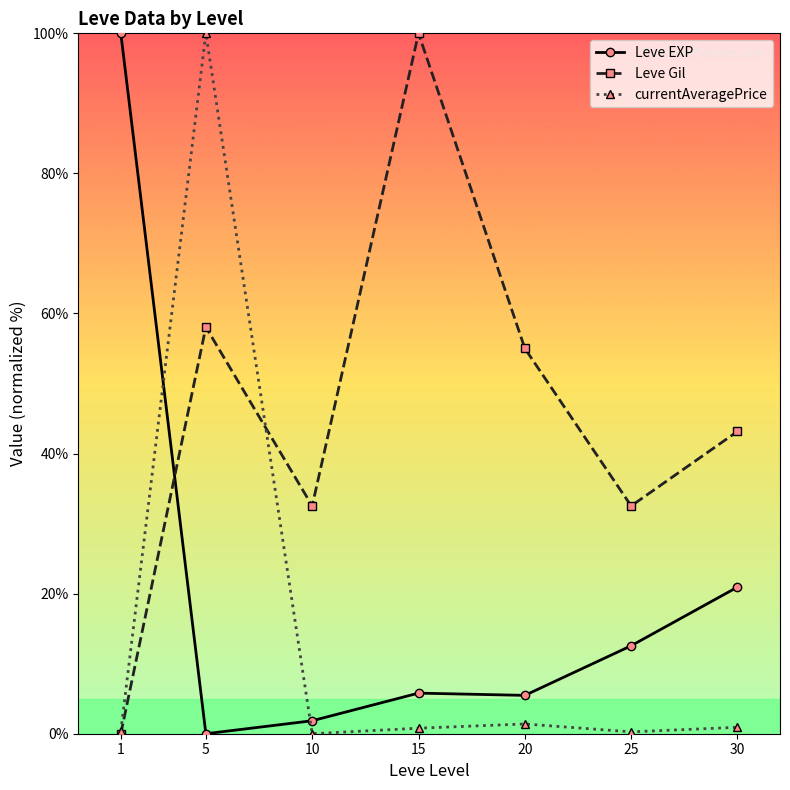

What is the total value across all series at 10?

34.4